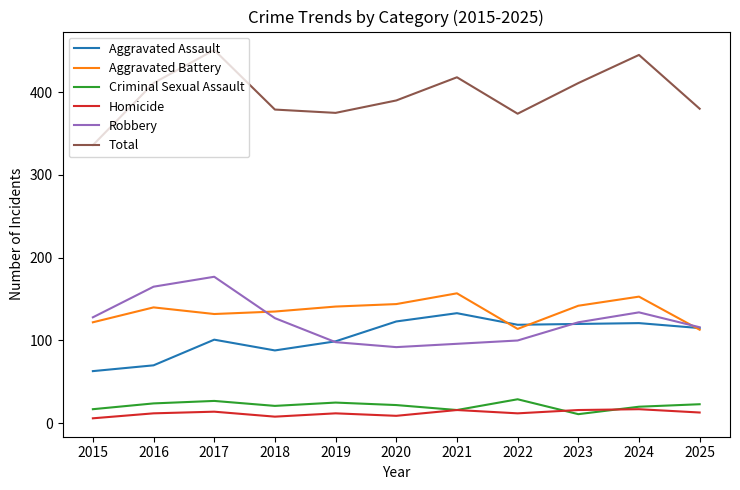

List the series in order of their peak value, highest first.

Total, Robbery, Aggravated Battery, Aggravated Assault, Criminal Sexual Assault, Homicide